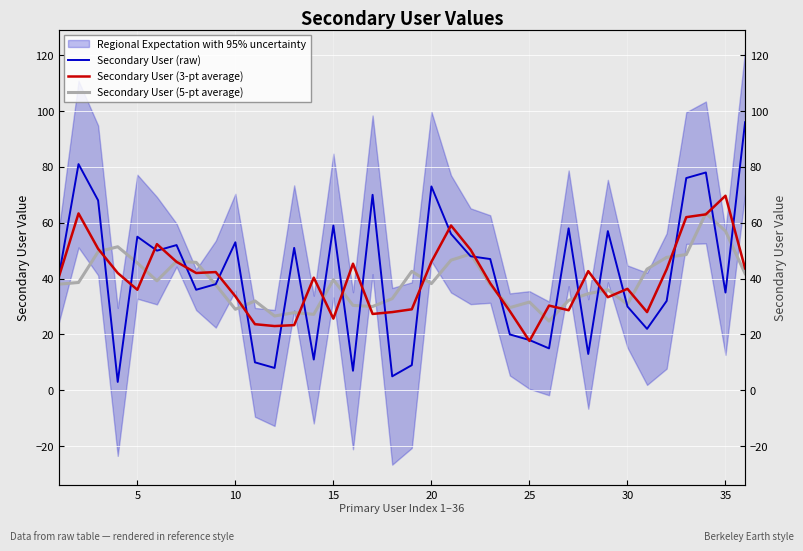

True or false: Secondary User (3-pt average) has more than 0 interior local peaks.

True